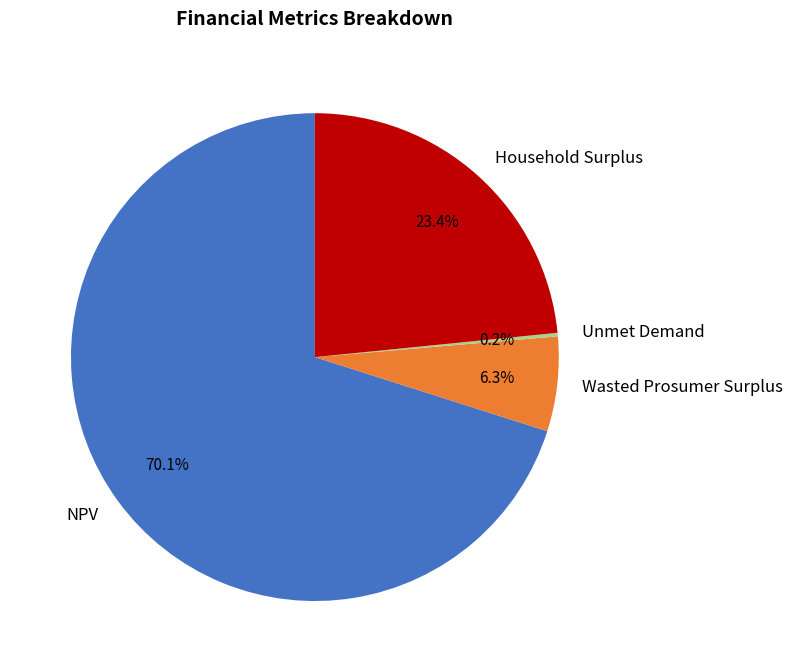

Between Household Surplus and NPV, which is larger?

NPV